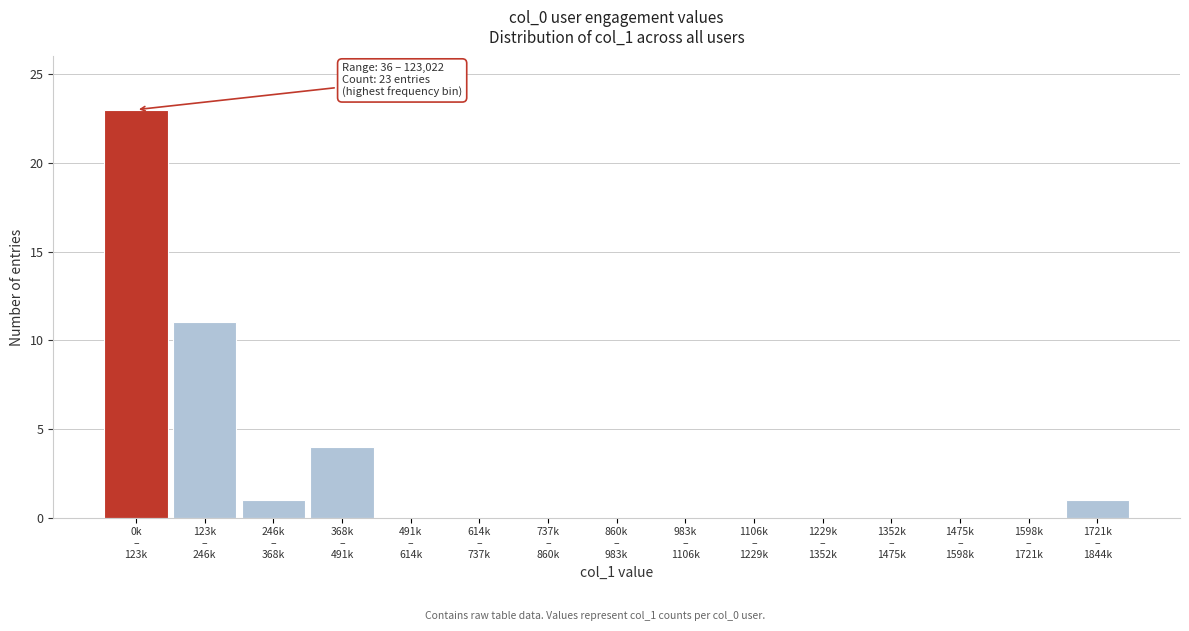

What is the sum of all values?

40